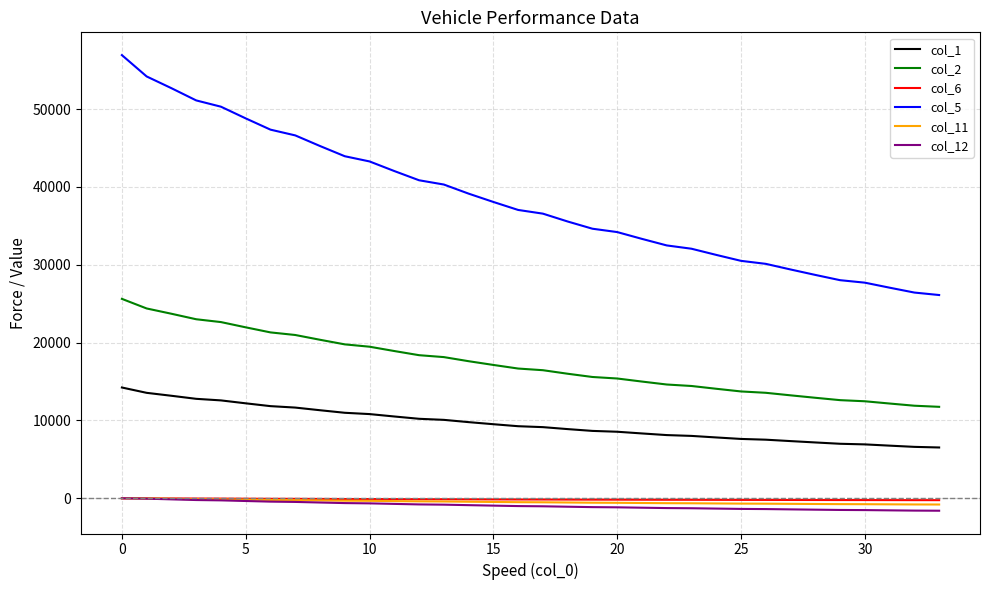

Which series has the largest range (max minus min)?

col_5